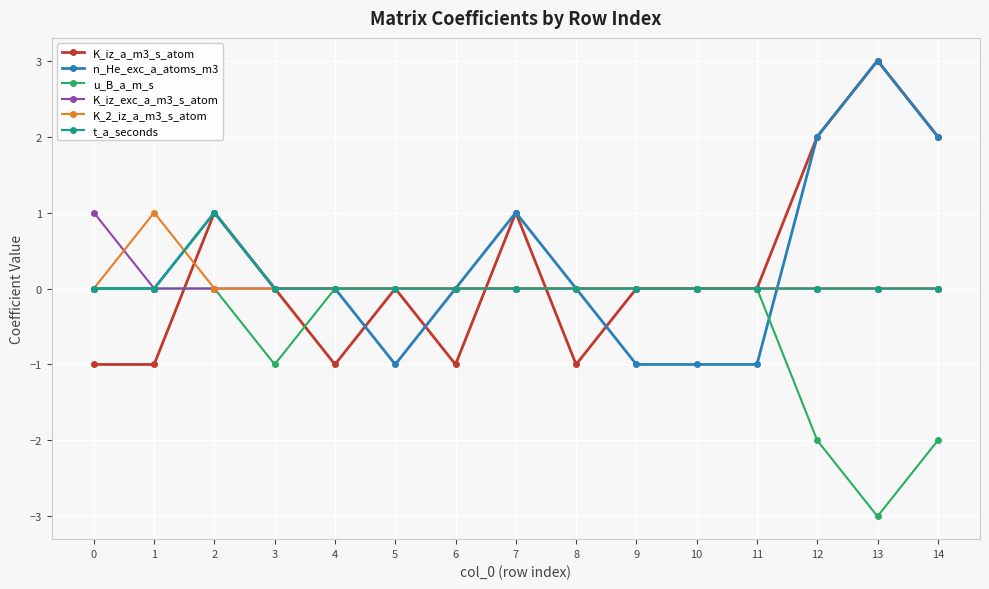

What is the difference between the maximum and minimum values in the n_He_exc_a_atoms_m3 series?

4